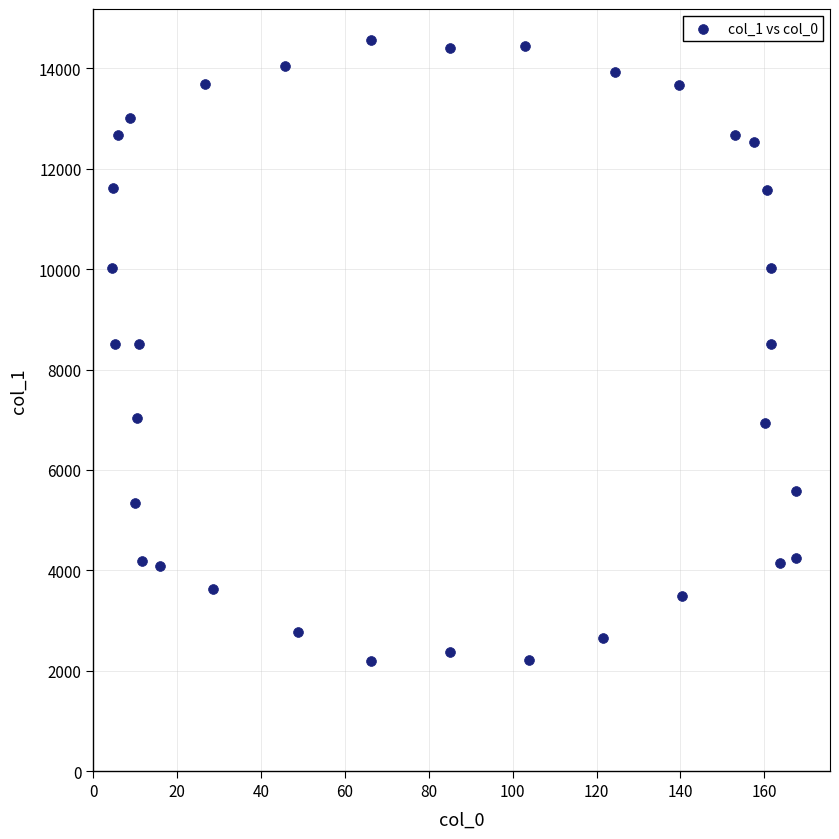

What is the range of X values (max minus min)?

163.0